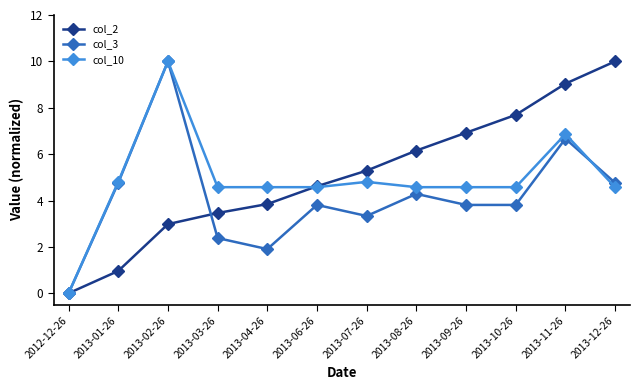

What is the average value of the col_10 series?

4.9